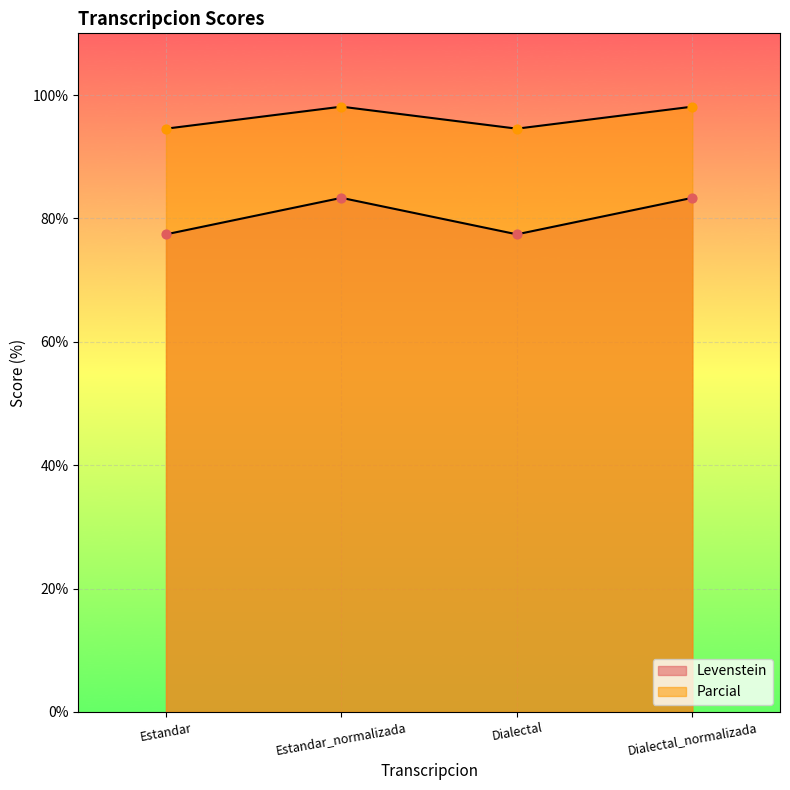

What are all the series names shown in the legend?

Levenstein, Parcial